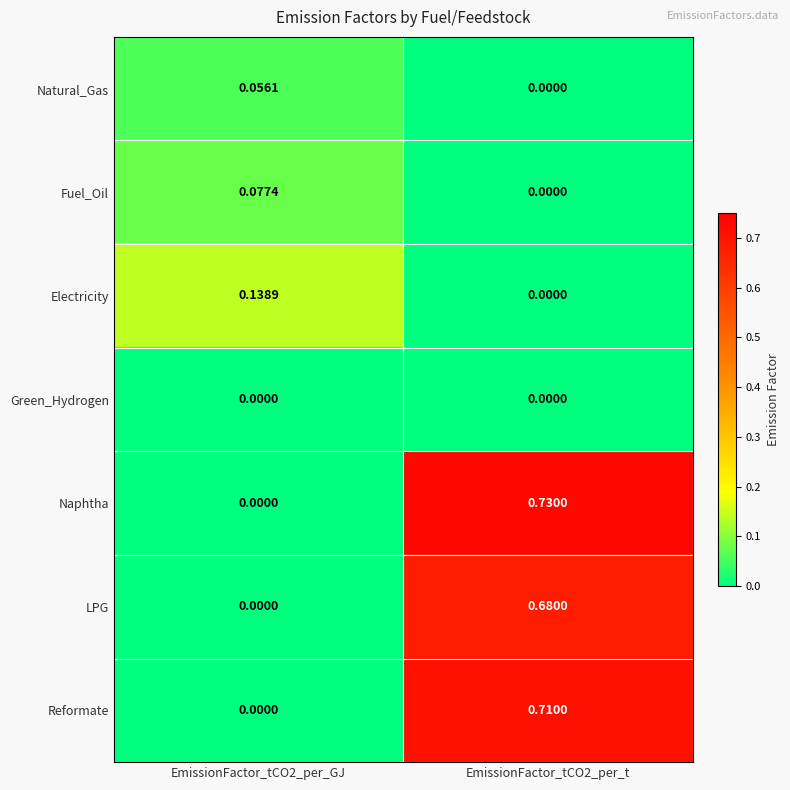

Which series has the largest total across all categories?

Naphtha